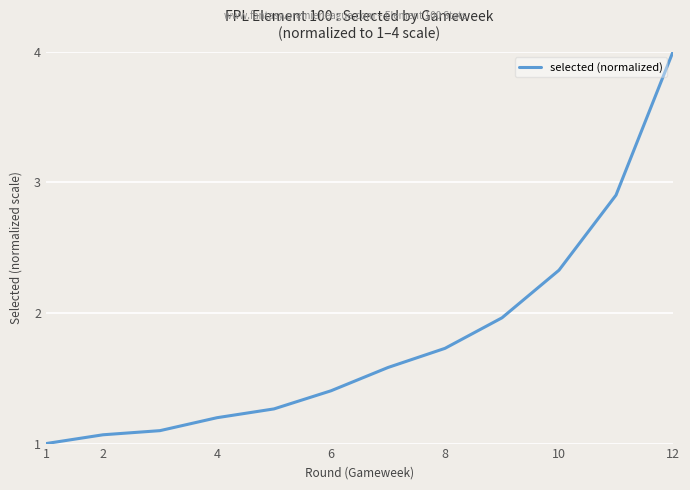

What is the minimum value shown in the chart?

1.0